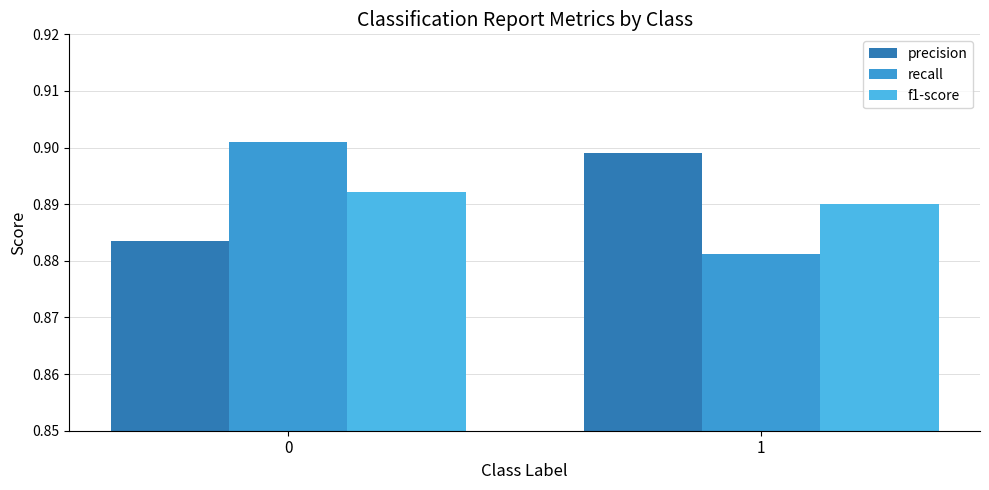

How many bars are there in total?

6